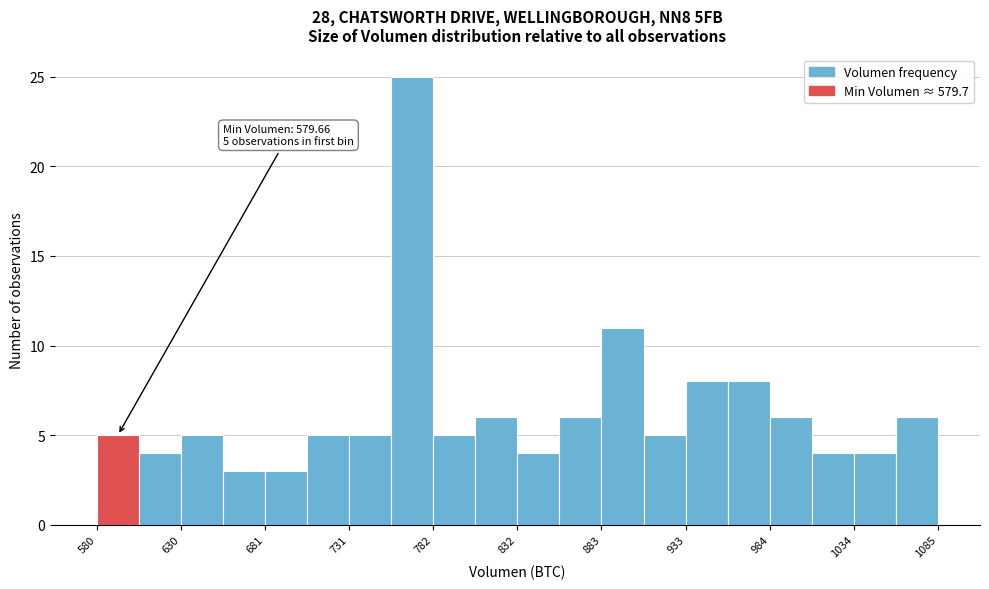

Read against the x-axis, roughly where is the centre of the tallest bar?

770